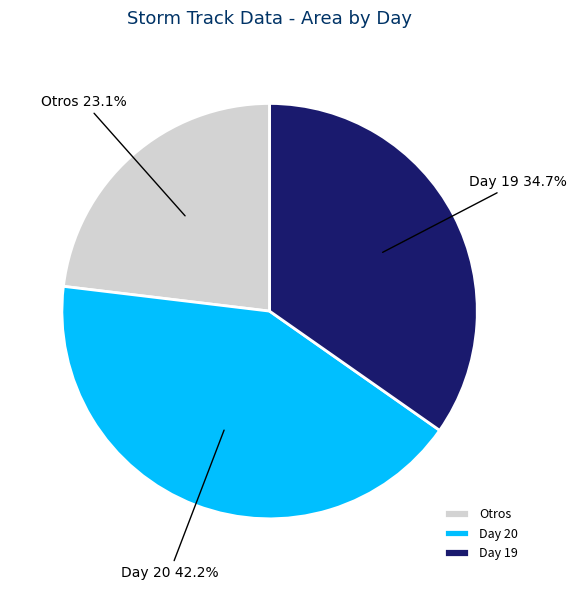

Combined, do Day 20 and Day 19 account for over 50%?

Yes